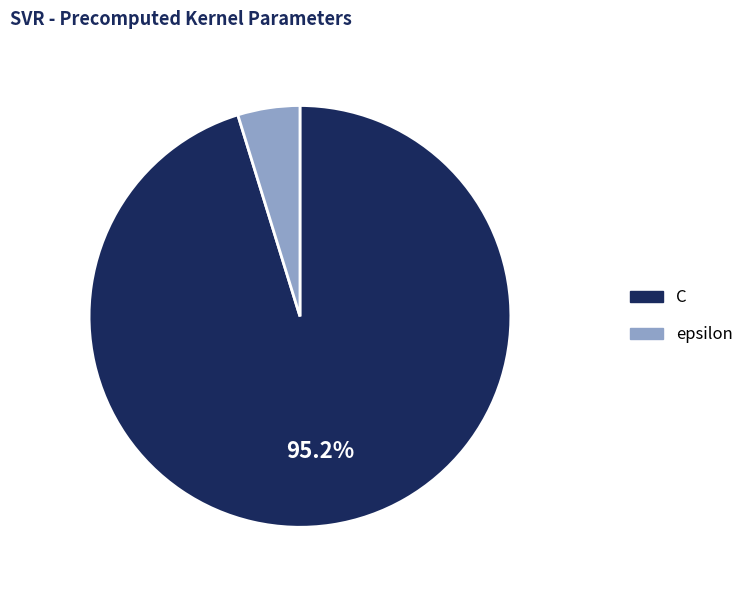

Is epsilon the majority of the pie?

No